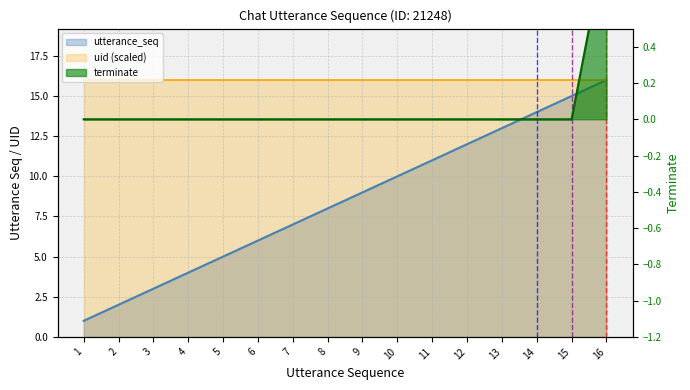

Which has a higher value, 13 or 6?

13